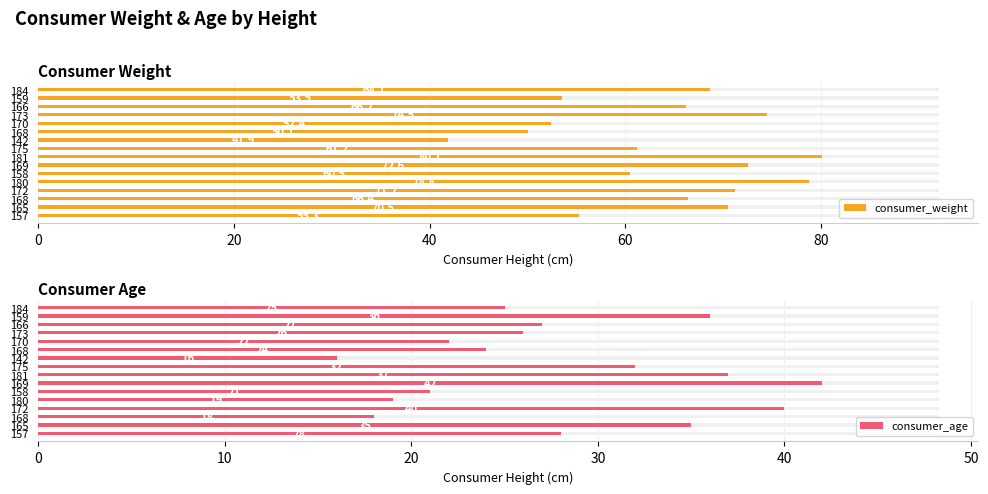

What position from the right is 11?

5